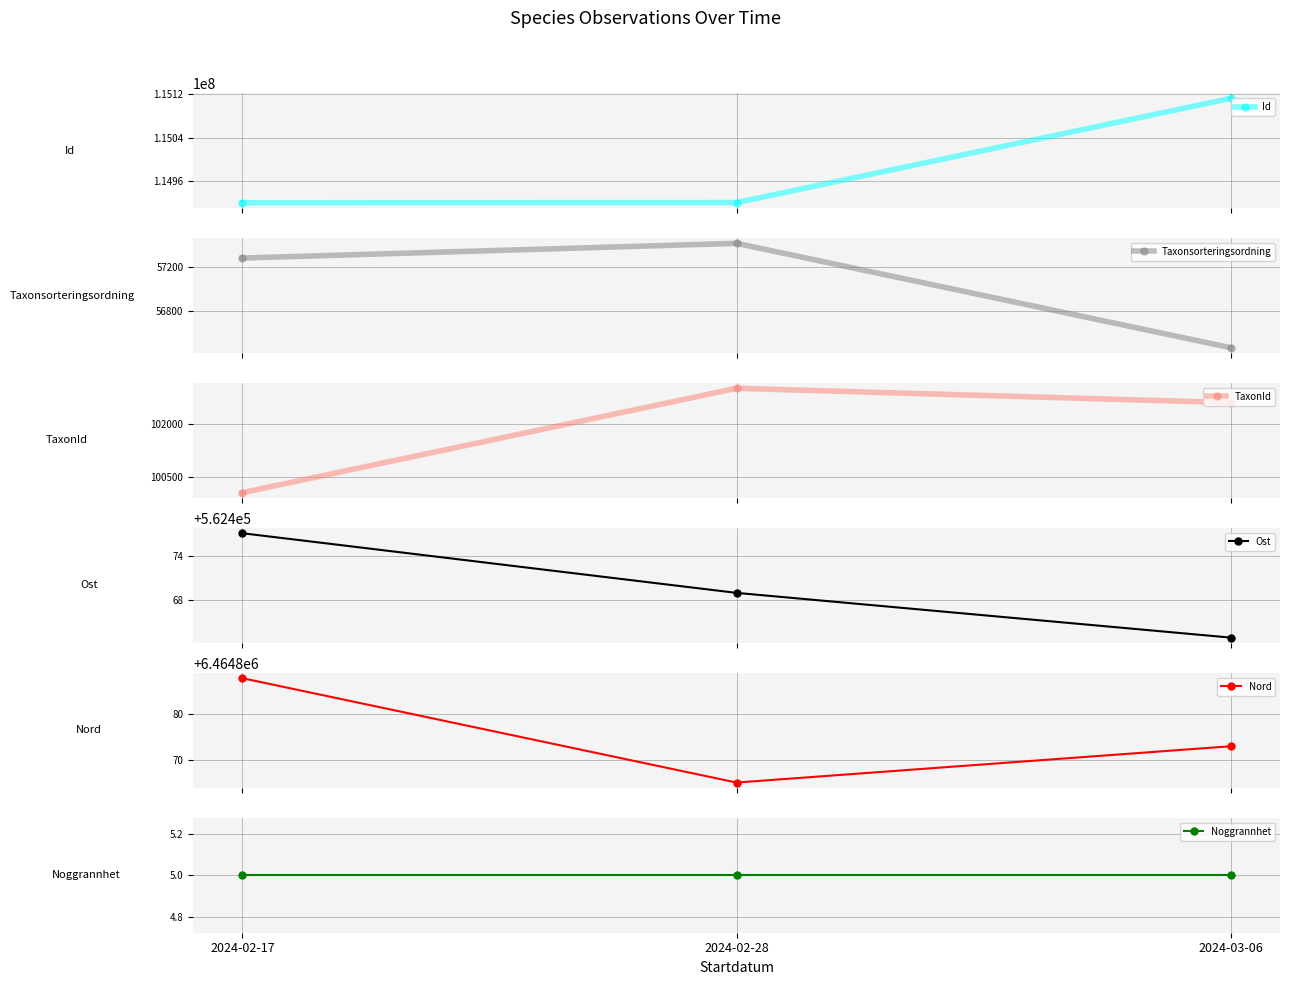

At which label does Taxonsorteringsordning first exceed 57281?

2024-02-28